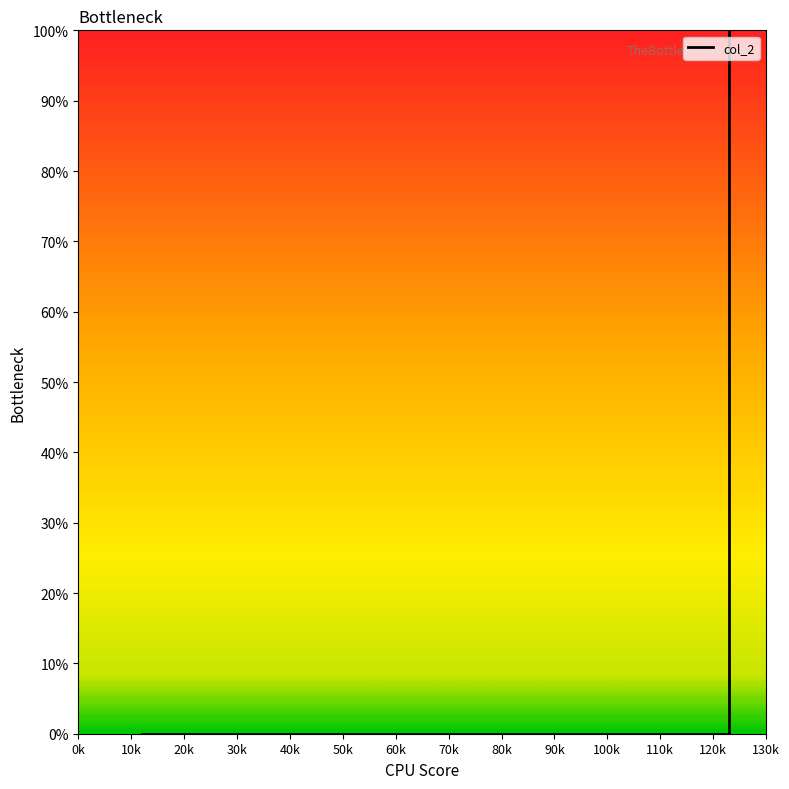

How many categories are shown in the chart?

8